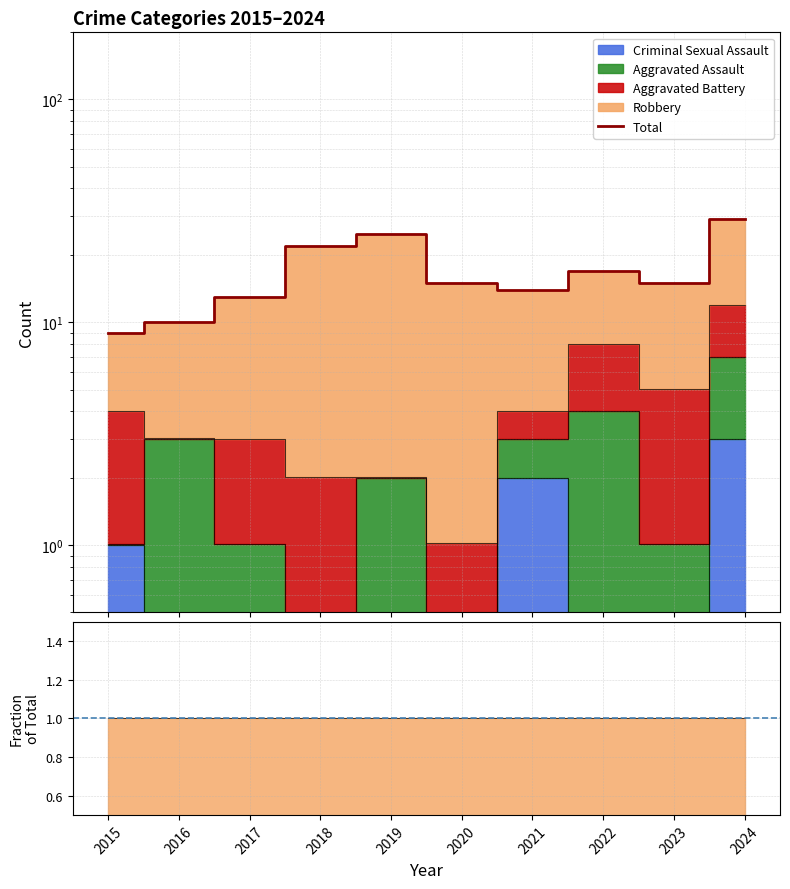

Which has a higher value, 2016 or 2024?

2024